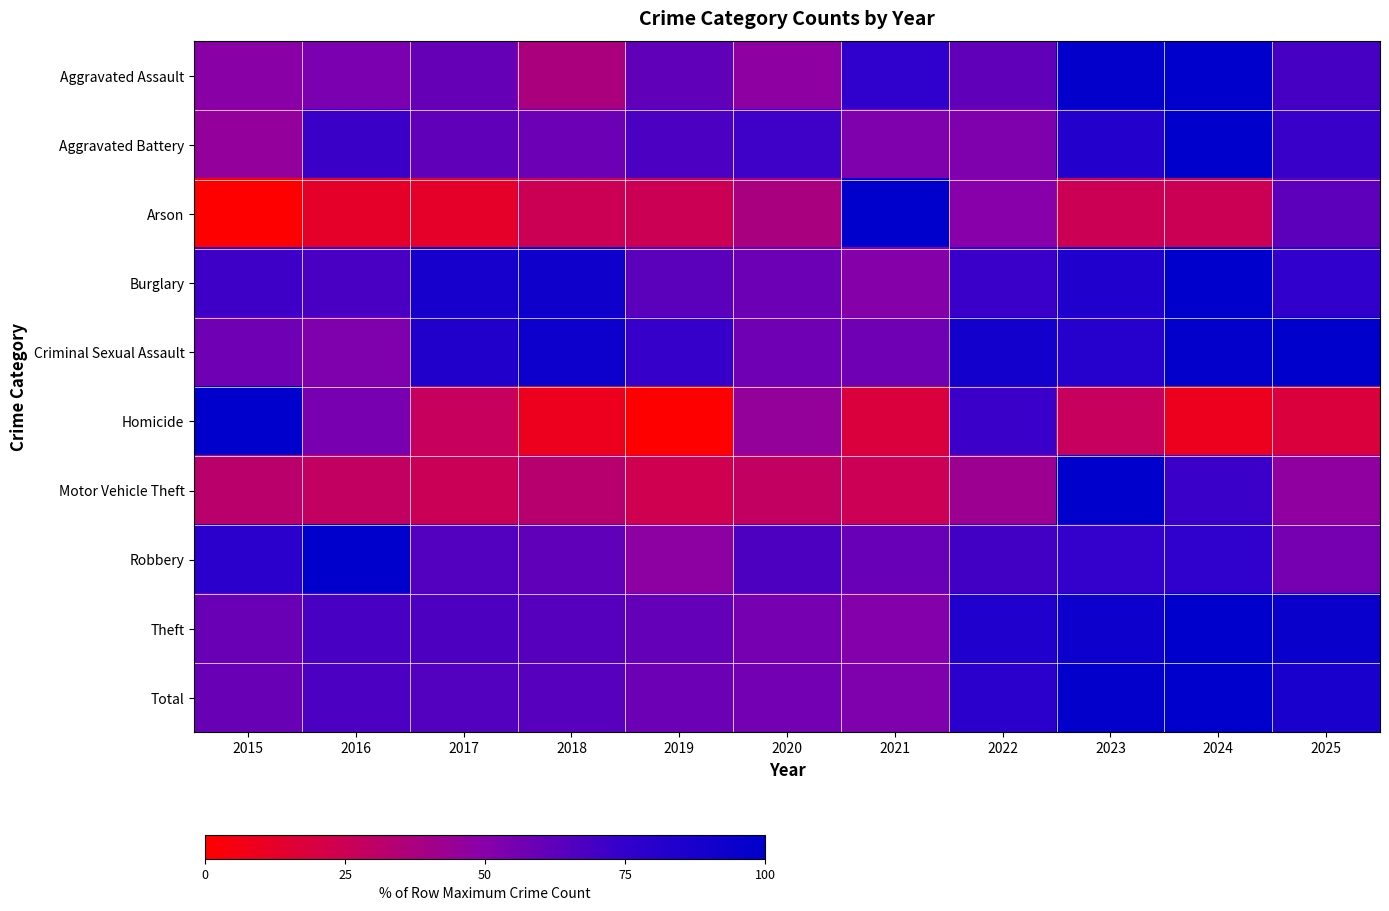

What is the total value across all series at 2016?

578.8